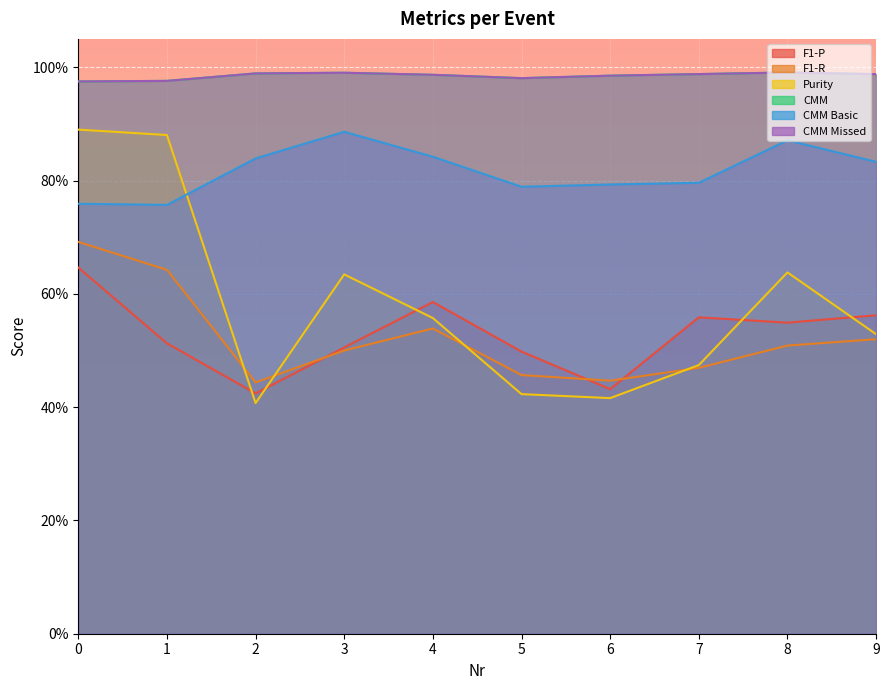

Reading left to right, list all the values displayed in this chart.

F1-P: 0=0.6	1=0.5	2=0.4	3=0.5	4=0.6	5=0.5	6=0.4	7=0.6	8=0.5	9=0.6
F1-R: 0=0.7	1=0.6	2=0.4	3=0.5	4=0.5	5=0.5	6=0.4	7=0.5	8=0.5	9=0.5
Purity: 0=0.9	1=0.9	2=0.4	3=0.6	4=0.6	5=0.4	6=0.4	7=0.5	8=0.6	9=0.5
CMM: 0=1.0	1=1.0	2=1.0	3=1.0	4=1.0	5=1.0	6=1.0	7=1.0	8=1.0	9=1.0
CMM Basic: 0=0.8	1=0.8	2=0.8	3=0.9	4=0.8	5=0.8	6=0.8	7=0.8	8=0.9	9=0.8
CMM Missed: 0=1.0	1=1.0	2=1.0	3=1.0	4=1.0	5=1.0	6=1.0	7=1.0	8=1.0	9=1.0